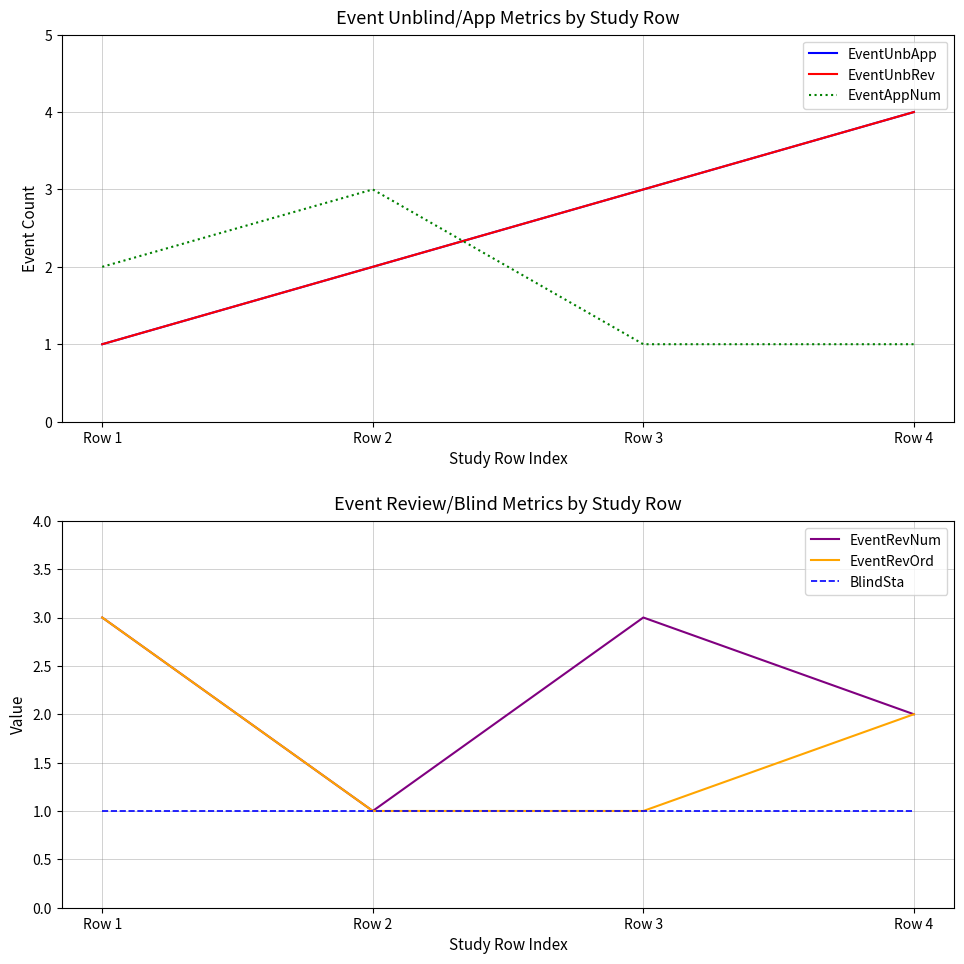

The value of EventAppNum at Row 1 is 2. True or false?

True